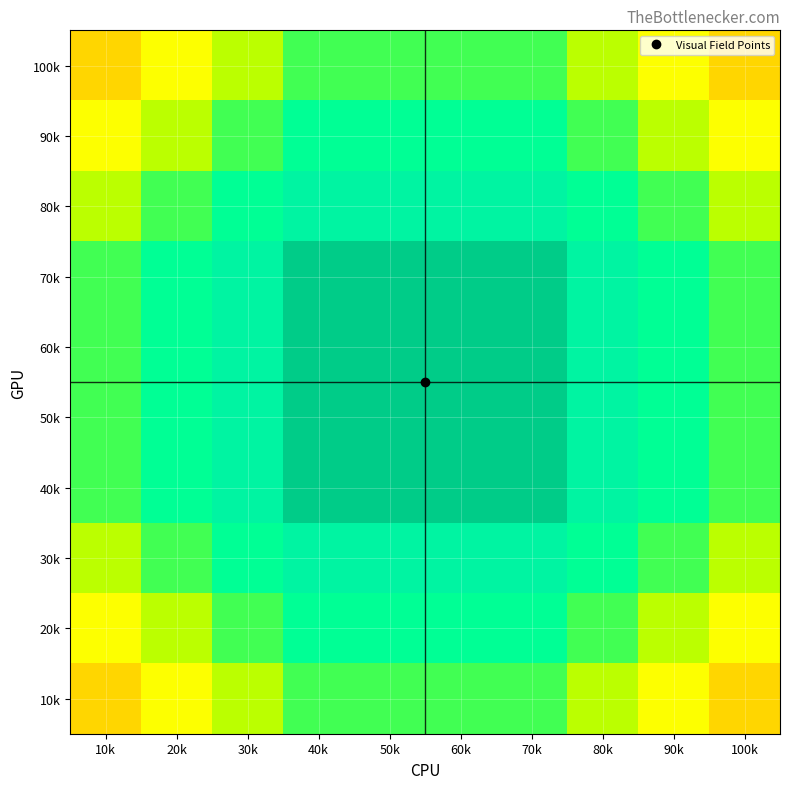

Reading left to right, extract all data points from this chart.

100k: 10k=40	20k=50	30k=60	40k=70	50k=70	60k=70	70k=70	80k=60	90k=50	100k=40
90k: 10k=50	20k=60	30k=70	40k=80	50k=80	60k=80	70k=80	80k=70	90k=60	100k=50
80k: 10k=60	20k=70	30k=80	40k=90	50k=90	60k=90	70k=90	80k=80	90k=70	100k=60
70k: 10k=70	20k=80	30k=90	40k=100	50k=100	60k=100	70k=100	80k=90	90k=80	100k=70
60k: 10k=70	20k=80	30k=90	40k=100	50k=100	60k=100	70k=100	80k=90	90k=80	100k=70
50k: 10k=70	20k=80	30k=90	40k=100	50k=100	60k=100	70k=100	80k=90	90k=80	100k=70
40k: 10k=70	20k=80	30k=90	40k=100	50k=100	60k=100	70k=100	80k=90	90k=80	100k=70
30k: 10k=60	20k=70	30k=80	40k=90	50k=90	60k=90	70k=90	80k=80	90k=70	100k=60
20k: 10k=50	20k=60	30k=70	40k=80	50k=80	60k=80	70k=80	80k=70	90k=60	100k=50
10k: 10k=40	20k=50	30k=60	40k=70	50k=70	60k=70	70k=70	80k=60	90k=50	100k=40